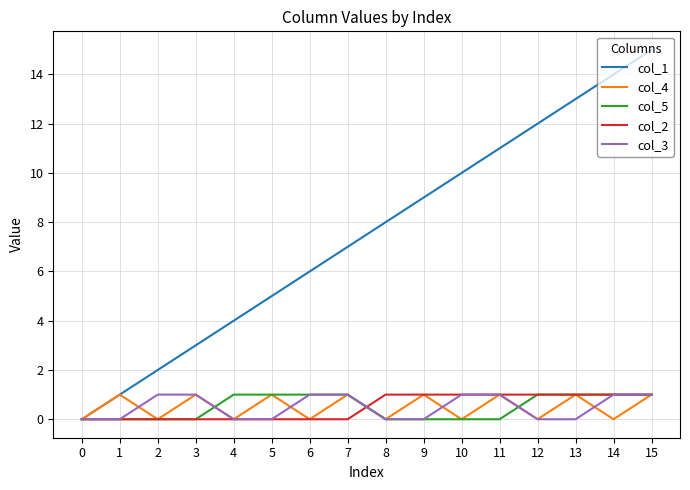

List the labels in order of col_1 value, largest first.

15, 14, 13, 12, 11, 10, 9, 8, 7, 6, 5, 4, 3, 2, 1, 0